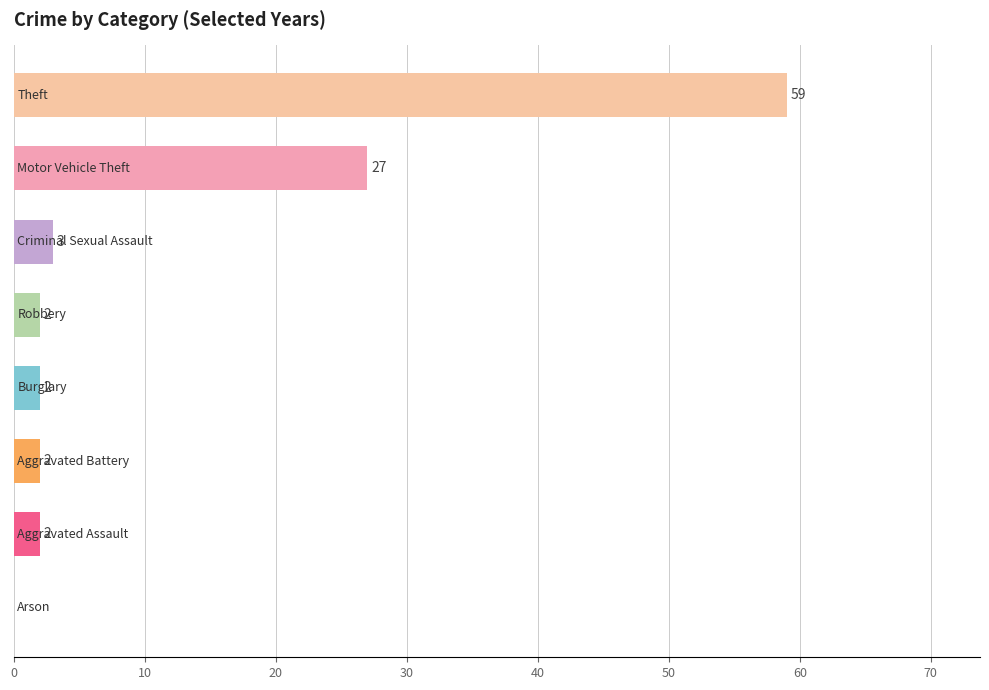

What is the maximum value shown in the chart?

59